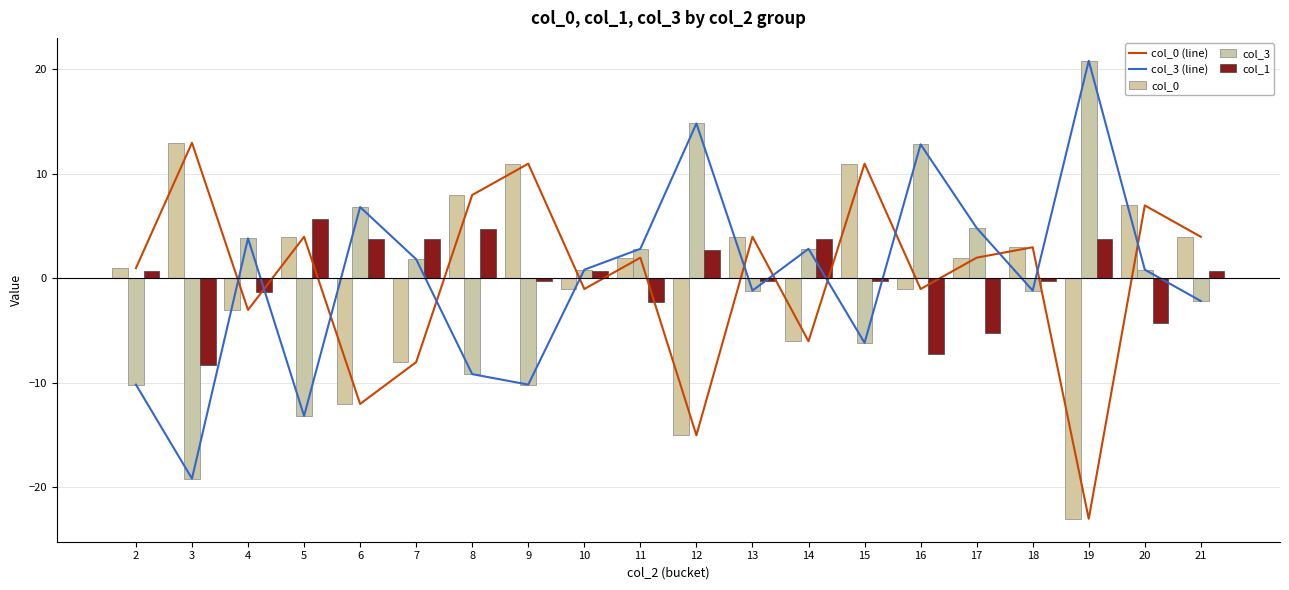

Reading left to right, extract all data points from this chart.

col_0 (line): 2=0.9	3=12.9	4=-3.1	5=3.9	6=-12.1	7=-8.1	8=7.9	9=10.9	10=-1.1	11=1.9	12=-15.1	13=3.9	14=-6.1	15=10.9	16=-1.1	17=1.9	18=2.9	19=-23.1	20=6.9	21=3.9
col_3 (line): 2=-10.2	3=-19.2	4=3.8	5=-13.2	6=6.8	7=1.8	8=-9.2	9=-10.2	10=0.8	11=2.8	12=14.8	13=-1.2	14=2.8	15=-6.2	16=12.8	17=4.8	18=-1.2	19=20.8	20=0.8	21=-2.2
col_0: 2=0.9	3=12.9	4=-3.1	5=3.9	6=-12.1	7=-8.1	8=7.9	9=10.9	10=-1.1	11=1.9	12=-15.1	13=3.9	14=-6.1	15=10.9	16=-1.1	17=1.9	18=2.9	19=-23.1	20=6.9	21=3.9
col_3: 2=-10.2	3=-19.2	4=3.8	5=-13.2	6=6.8	7=1.8	8=-9.2	9=-10.2	10=0.8	11=2.8	12=14.8	13=-1.2	14=2.8	15=-6.2	16=12.8	17=4.8	18=-1.2	19=20.8	20=0.8	21=-2.2
col_1: 2=0.7	3=-8.3	4=-1.3	5=5.7	6=3.7	7=3.7	8=4.7	9=-0.3	10=0.7	11=-2.3	12=2.7	13=-0.3	14=3.7	15=-0.3	16=-7.3	17=-5.3	18=-0.3	19=3.7	20=-4.3	21=0.7